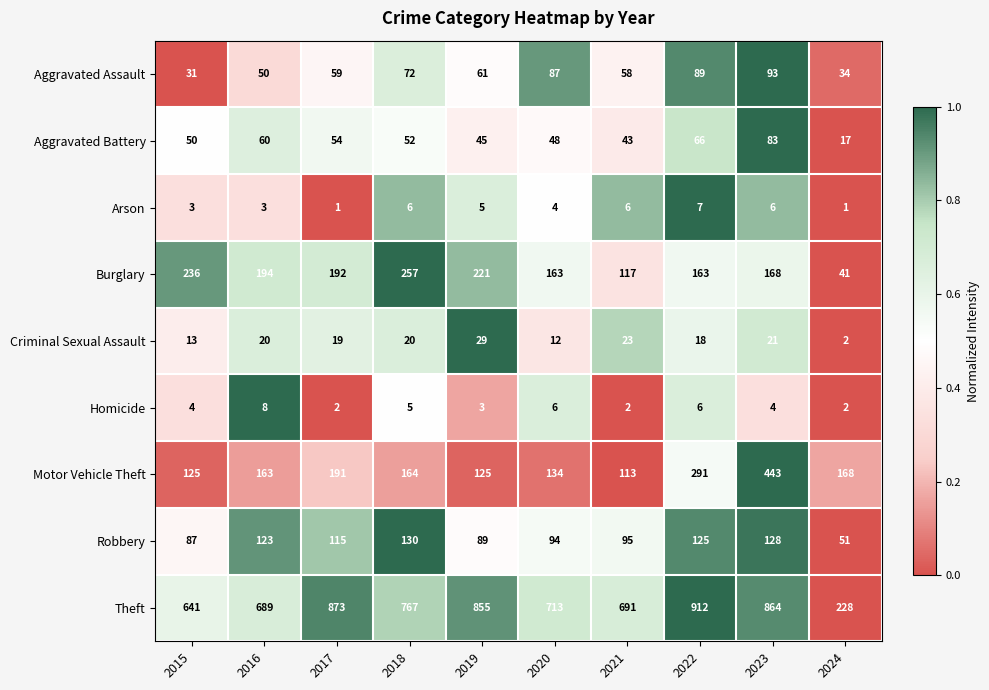

How many data points does each series have?

10